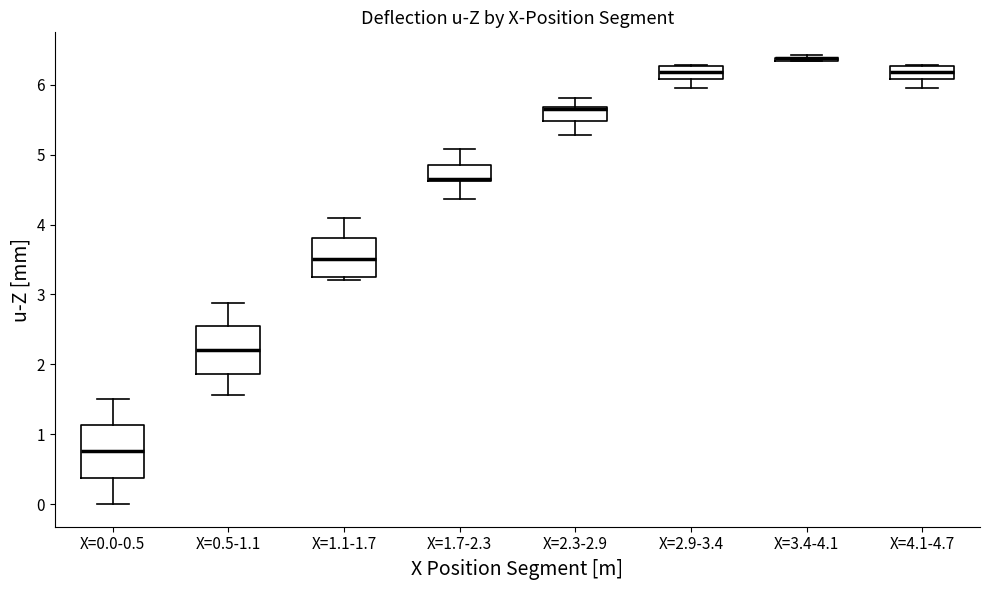

Where is the upper edge of the box for X=3.4-4.1 on the y-axis? The values are not printed on the chart, so give them approximately, as read against the axis.

6.4